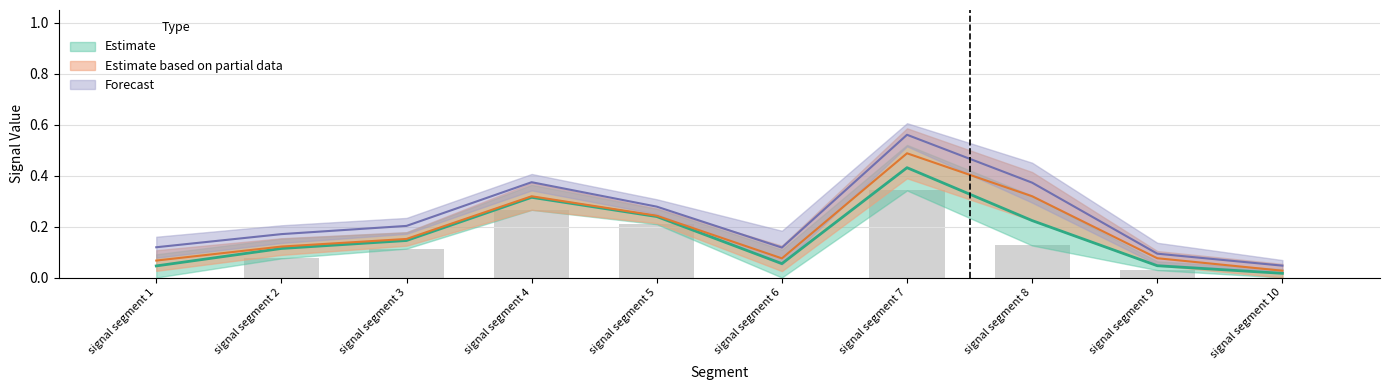

True or false: Signal_Value_48 has a value of 0.3 at signal segment 5.

False